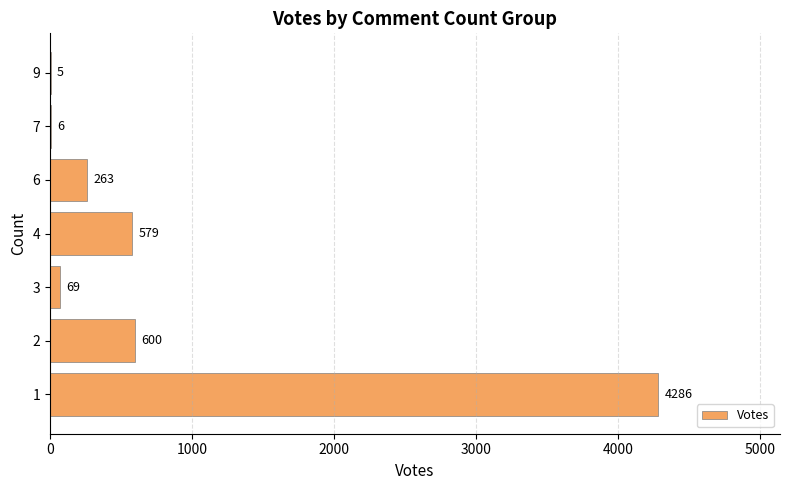

What is the sum of all values?

5808